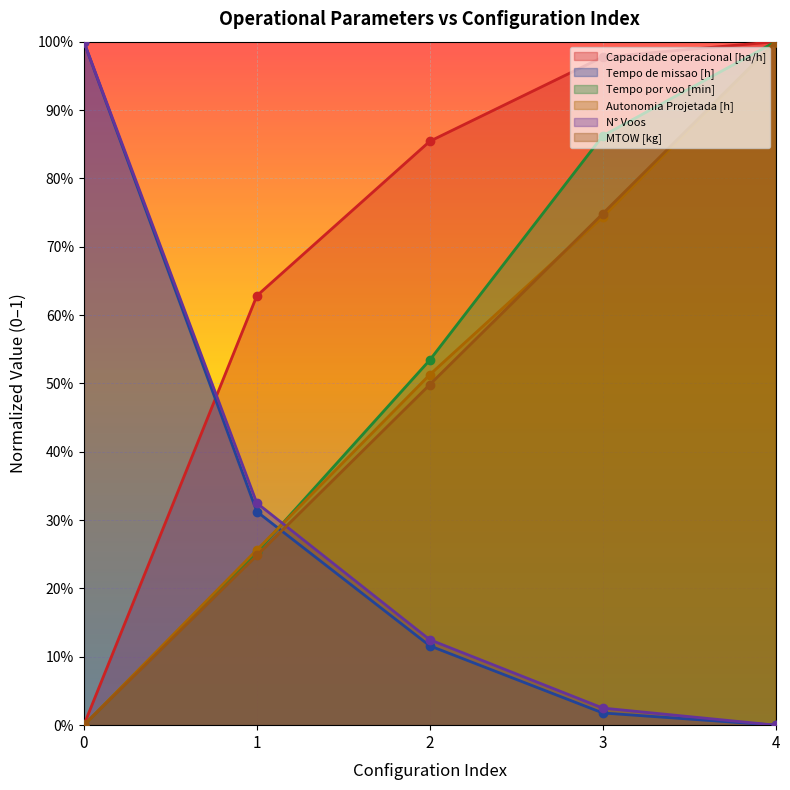

What are all the series names shown in the legend?

Capacidade operacional [ha/h], Tempo de missao [h], Tempo por voo [min], Autonomia Projetada [h], N° Voos, MTOW [kg]